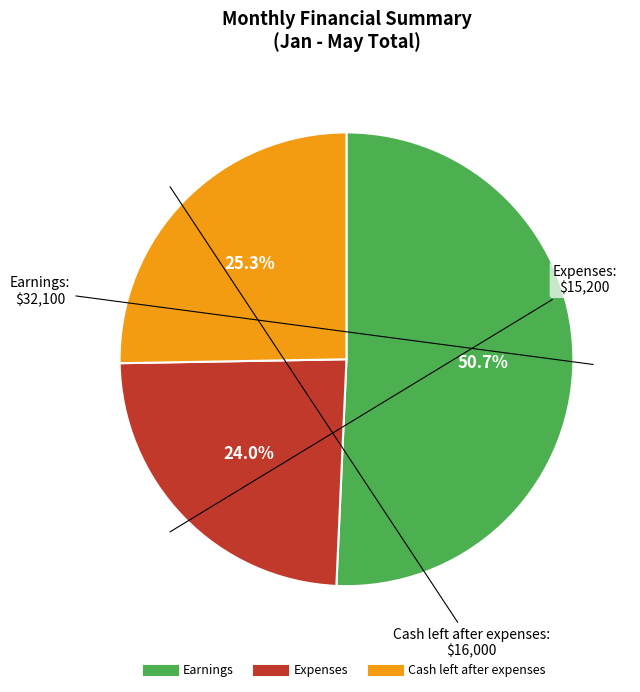

Which slice is the largest?

Earnings